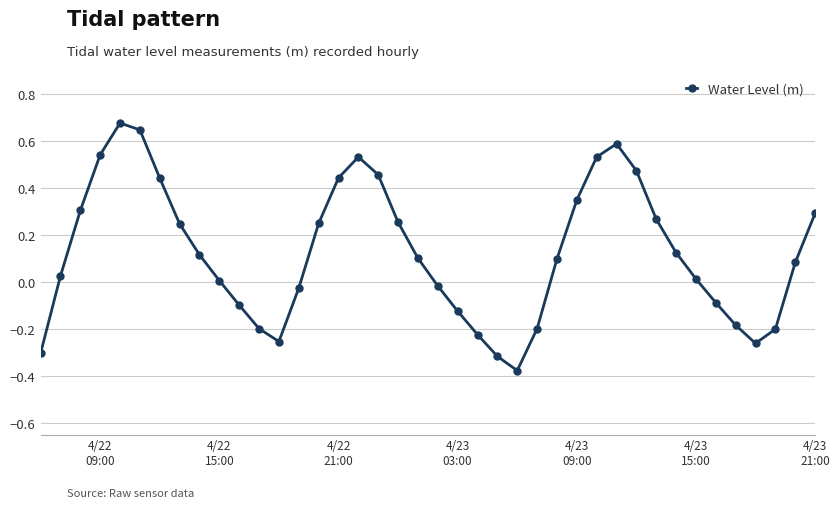

What is the difference between the maximum and second lowest values?

1.0